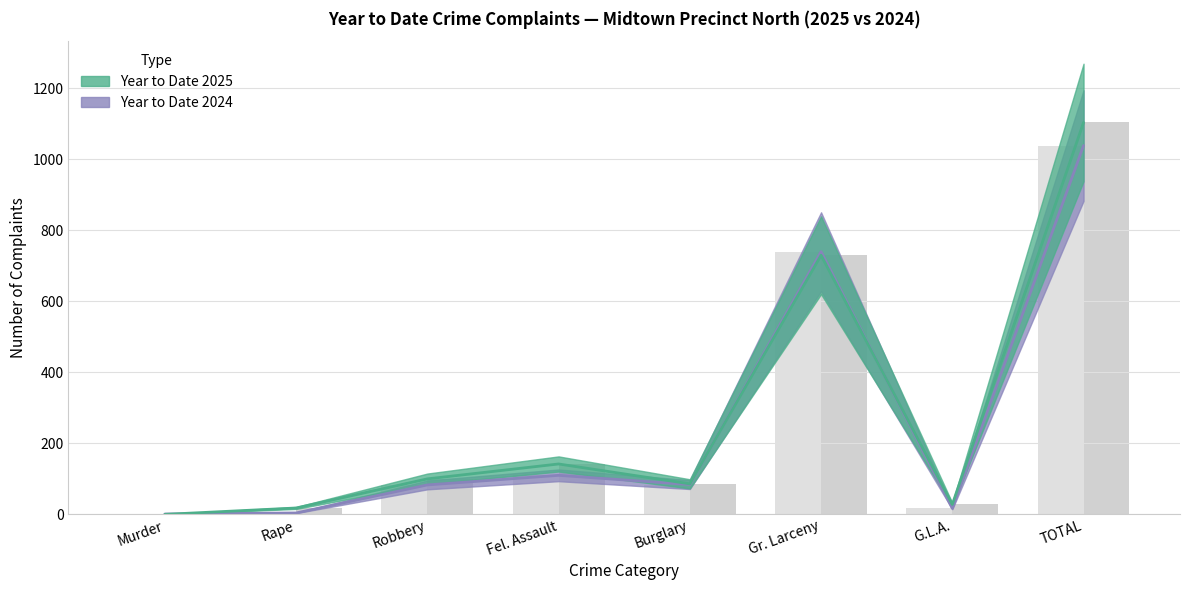

Reading left to right, extract all data points from this chart.

Year to Date 2025: 0	18	100	142	86	730	28	1104
Year to Date 2024: 1	4	83	110	84	740	17	1039